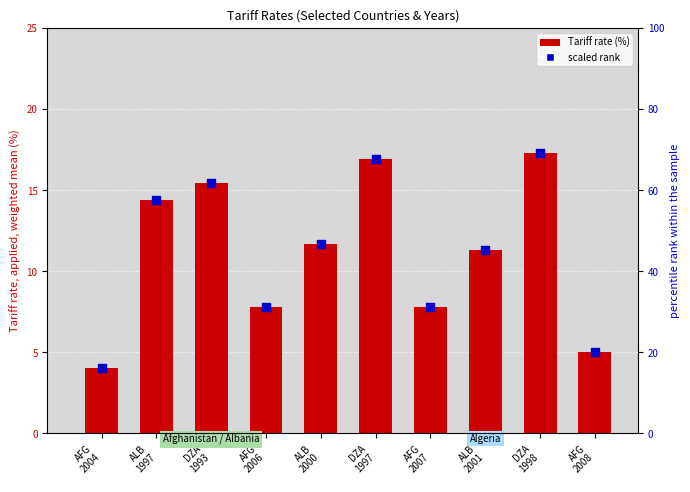

Is the value of Tariff rate (%) at ALB
1997 greater than the value of scaled rank at DZA
1998?

No